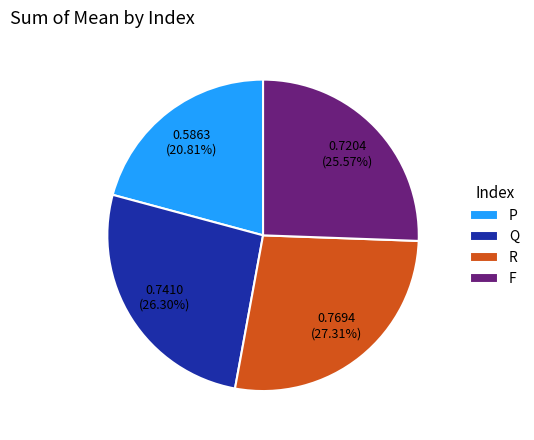

Which has a higher value, R or F?

R